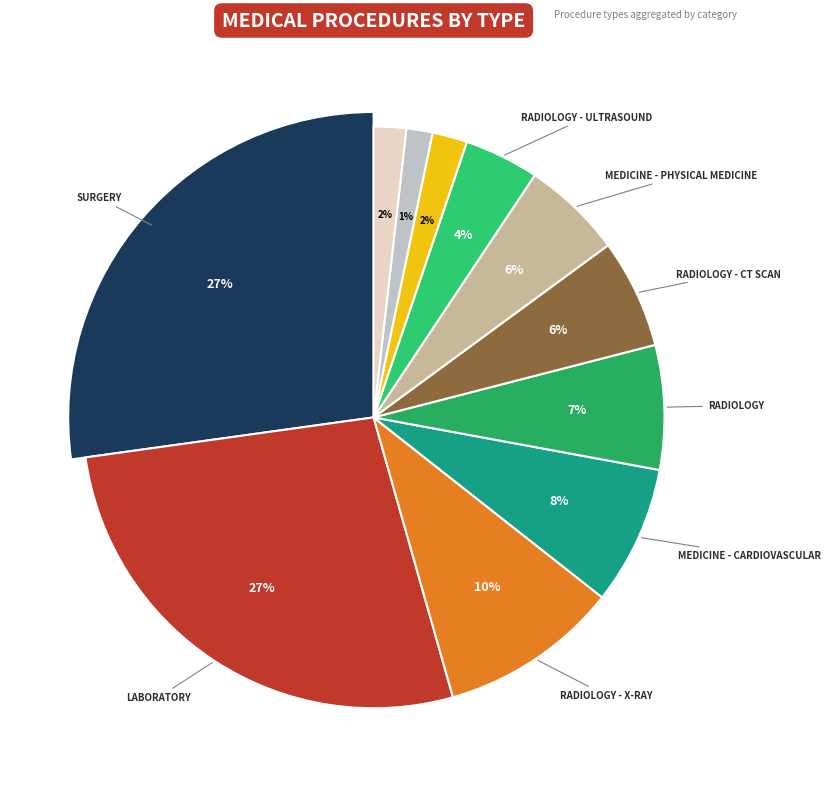

What is the change in value from Radiology - CT Scan to Medicine - Pulmonary?

-147